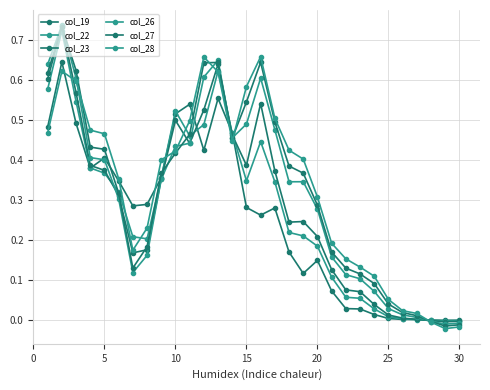

How many times do col_23 and col_22 cross each other?

5